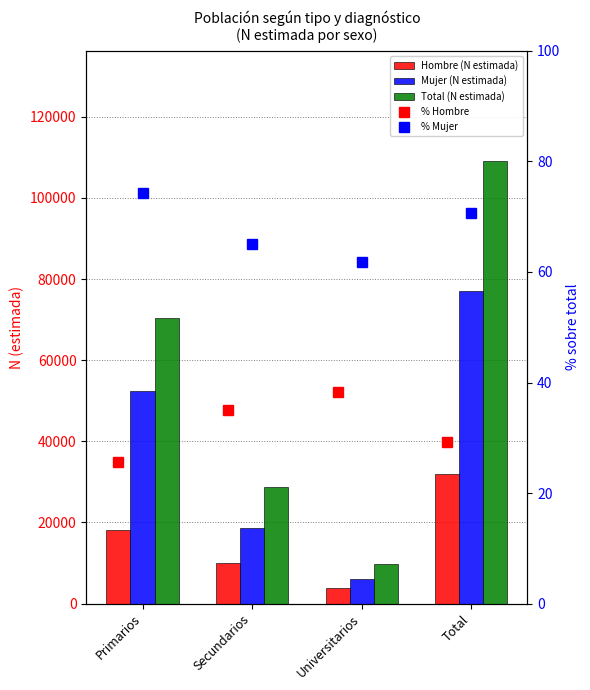

Is it true that % Mujer equals 15.8 at Primarios?

False